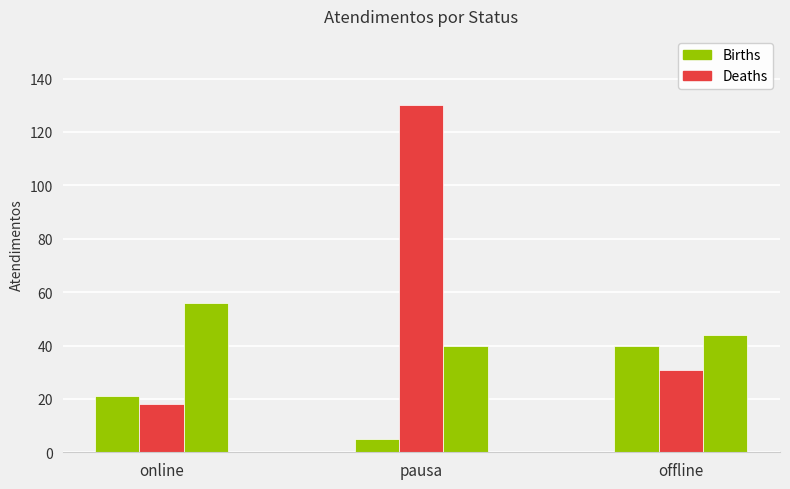

At which category is the sum across all series the highest?

pausa